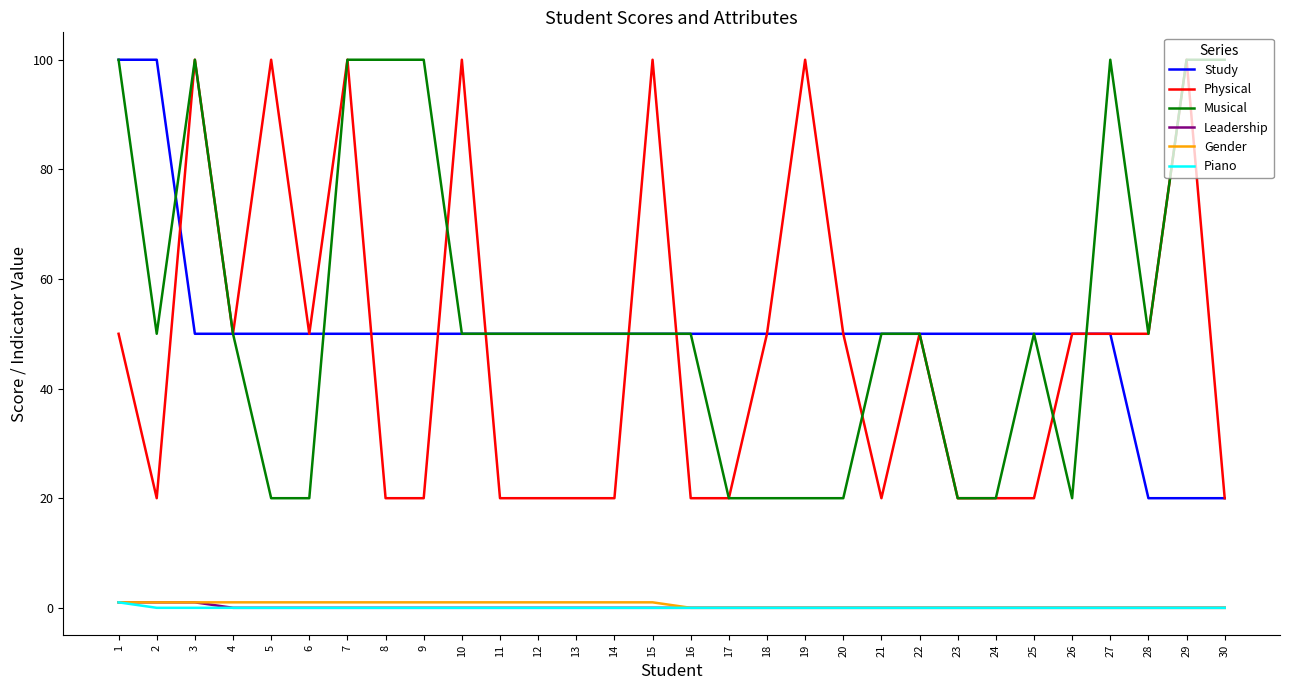

True or false: Piano and Physical cross at least once.

False